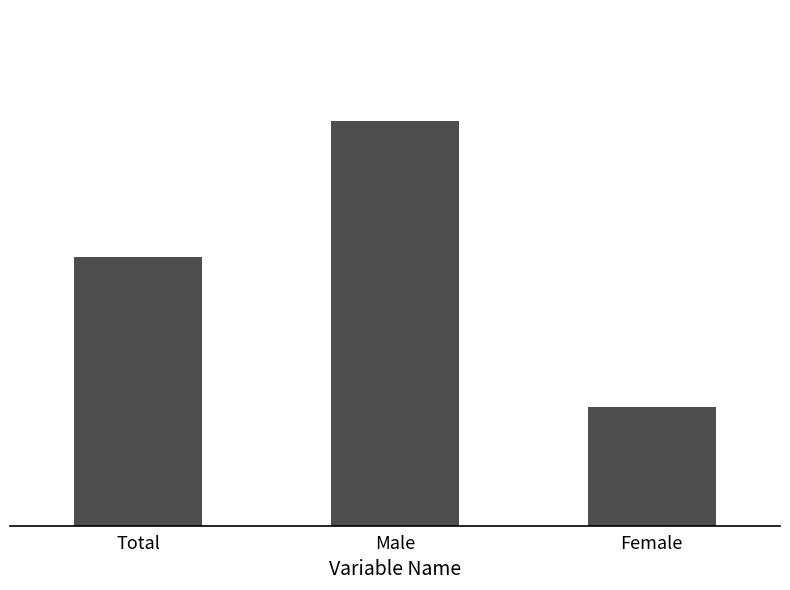

Are the bars horizontal?

No